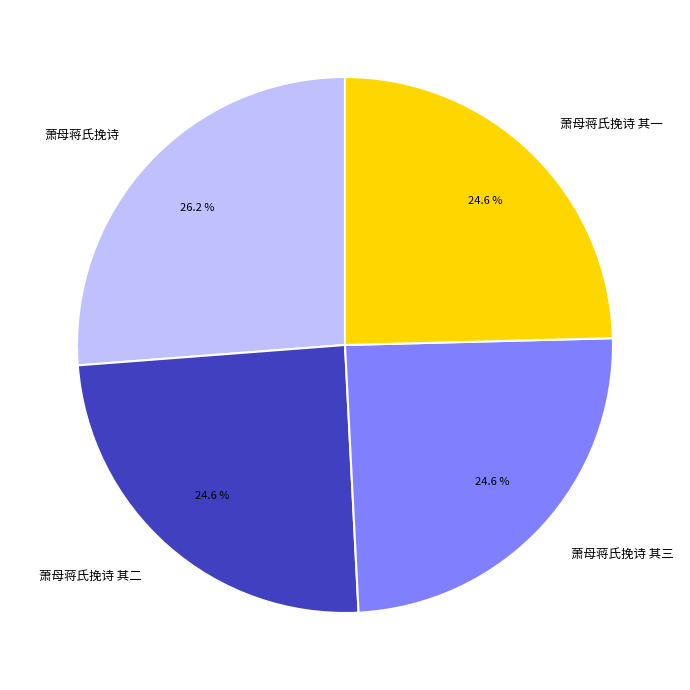

The 萧母蒋氏挽诗 其二 slice represents 14% of the pie. True or false?

False